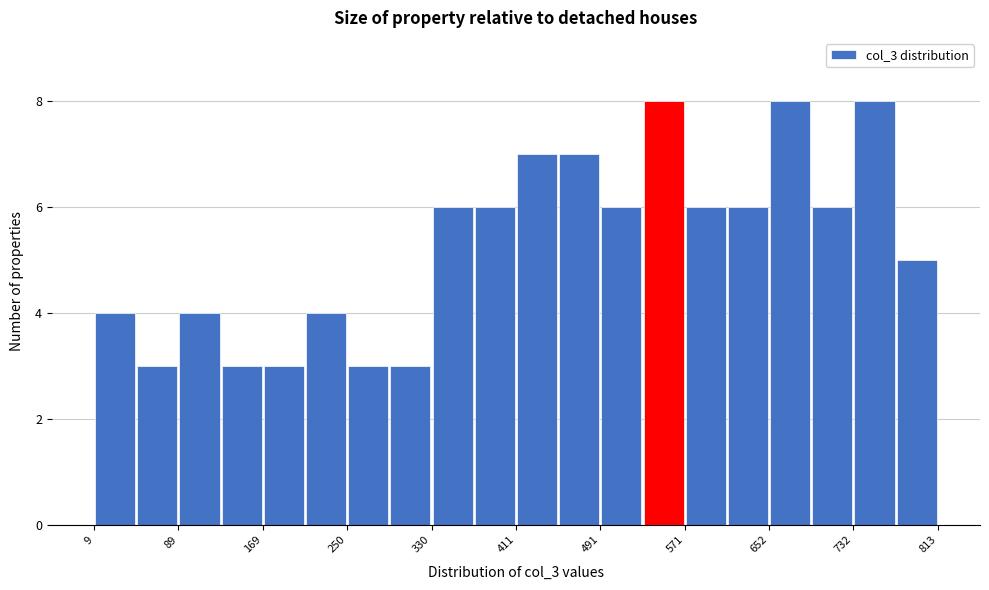

Reading left to right, list every bar in this chart as the range it spans on the x-axis followed by its height. Neither the bar edges nor the heights are printed on the chart, so give them approximately, as read against the axes.

10 to 50: 4
50 to 90: 3
90 to 130: 4
130 to 170: 3
170 to 210: 3
210 to 250: 4
250 to 290: 3
290 to 330: 3
330 to 370: 6
370 to 410: 6
410 to 450: 7
450 to 490: 7
490 to 530: 6
530 to 570: 8
570 to 610: 6
610 to 650: 6
650 to 690: 8
690 to 730: 6
730 to 770: 8
770 to 810: 5